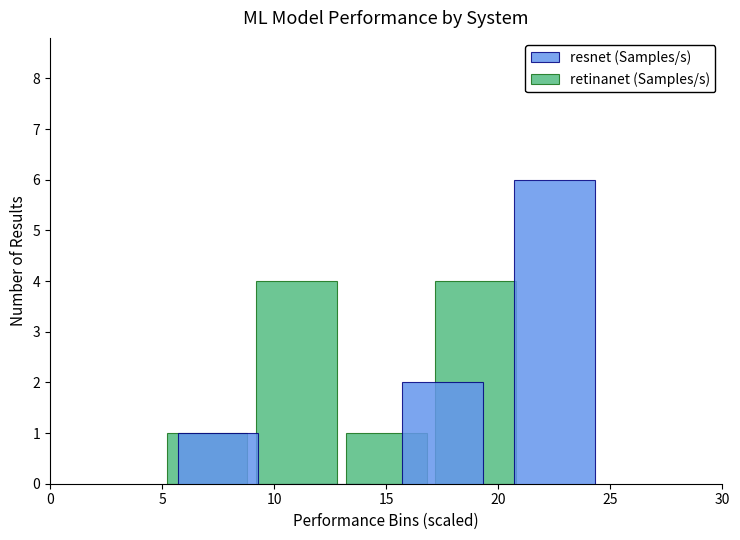

The value of resnet (Samples/s) at 5 is 0. True or false?

True